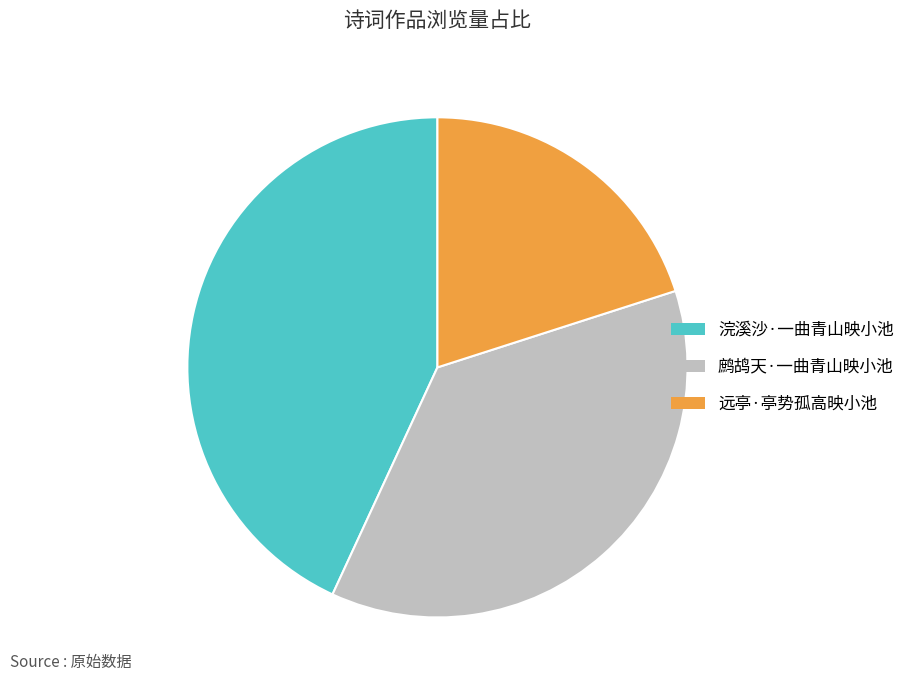

Combined, do 鹧鸪天·一曲青山映小池 and 浣溪沙·一曲青山映小池 account for over 50%?

Yes